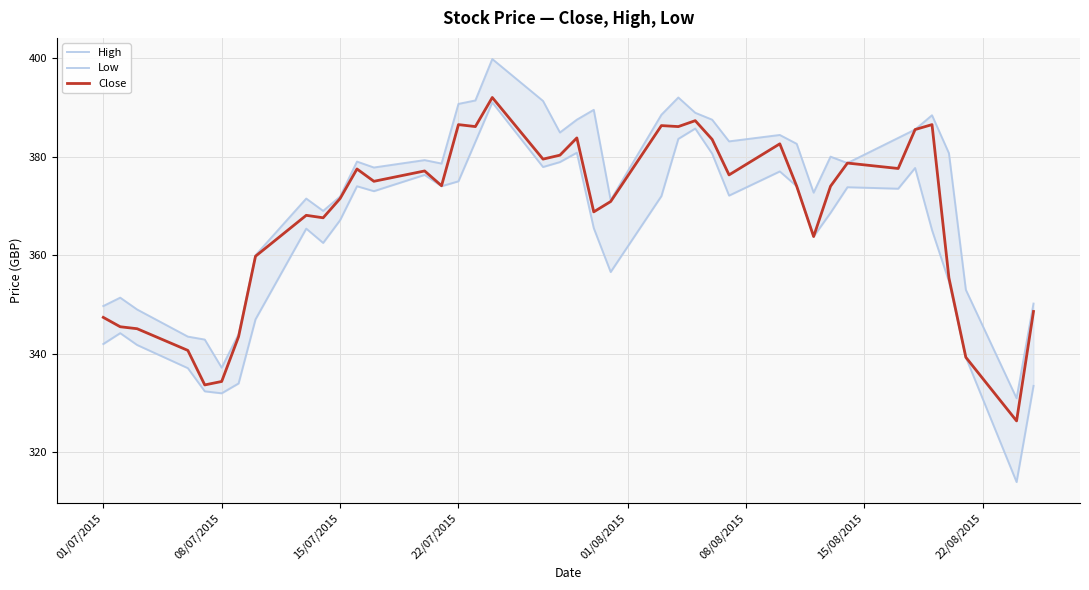

How many data points does each series have?

40